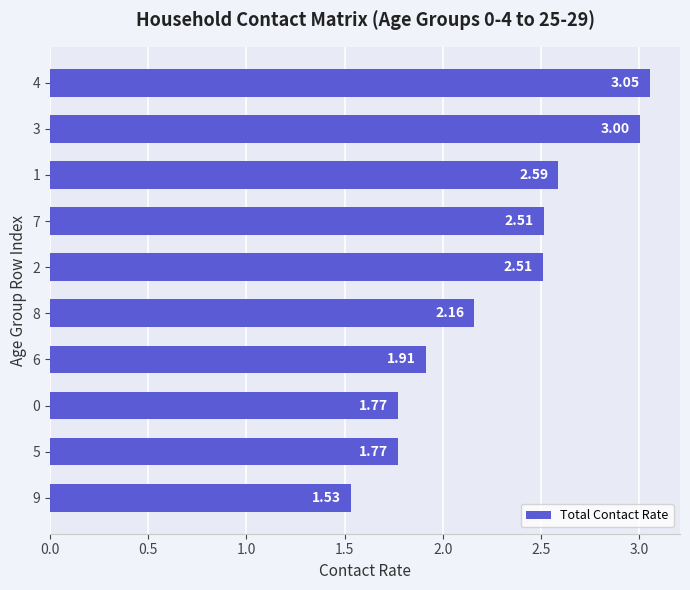

What is the change in value from 9 to 0?

+0.2